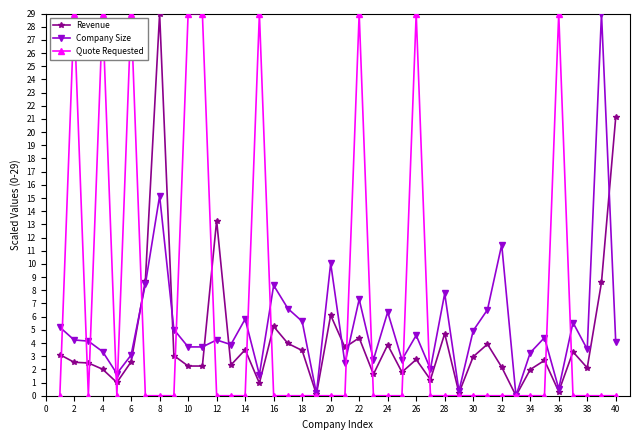

What is the value of the Company Size point at the 5th from the left?

1.7